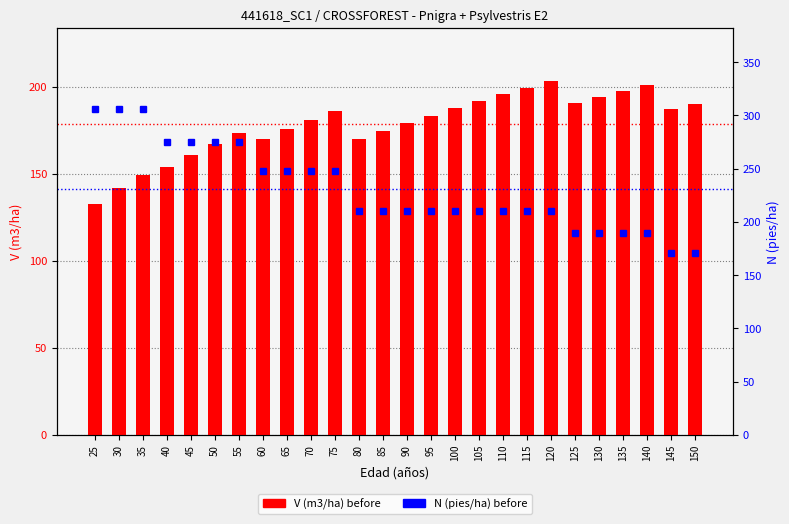

Is the value of V (m3/ha) before at 55 greater than the value of N (pies/ha) before at 55?

No